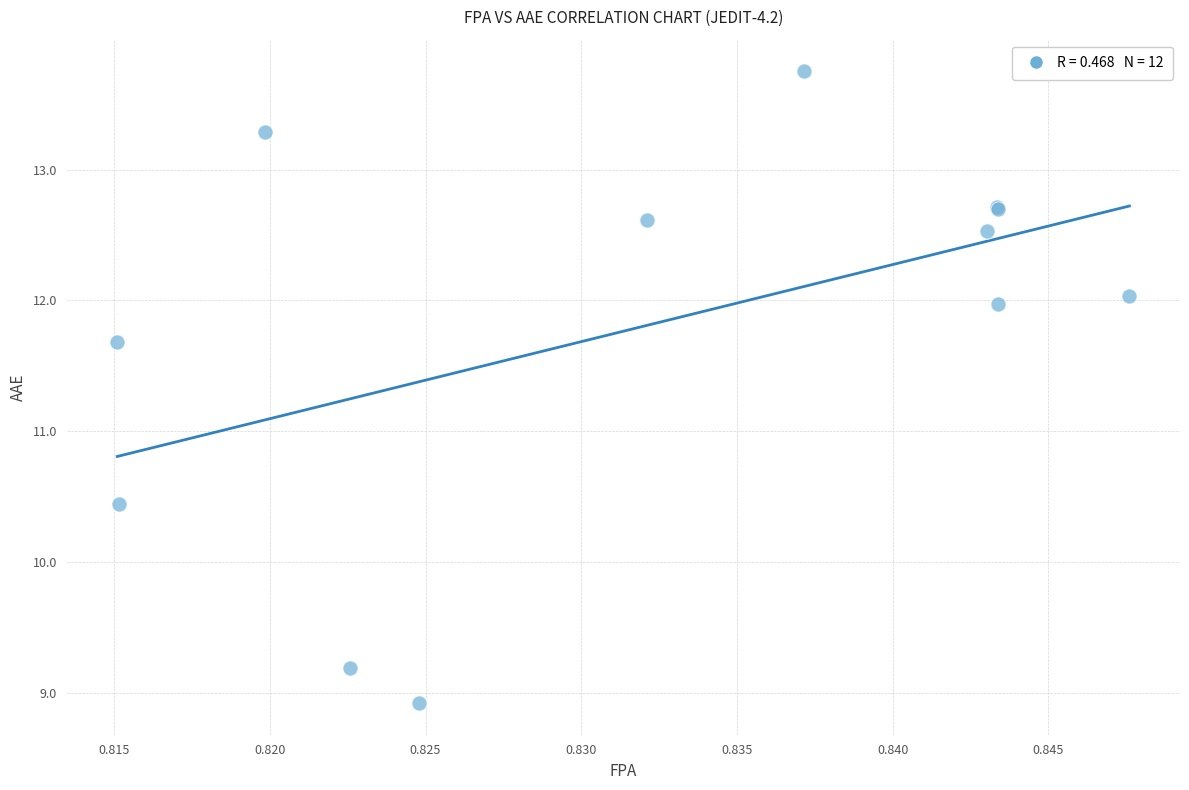

What Y value in the scatter plot is closest to 11?

10.4